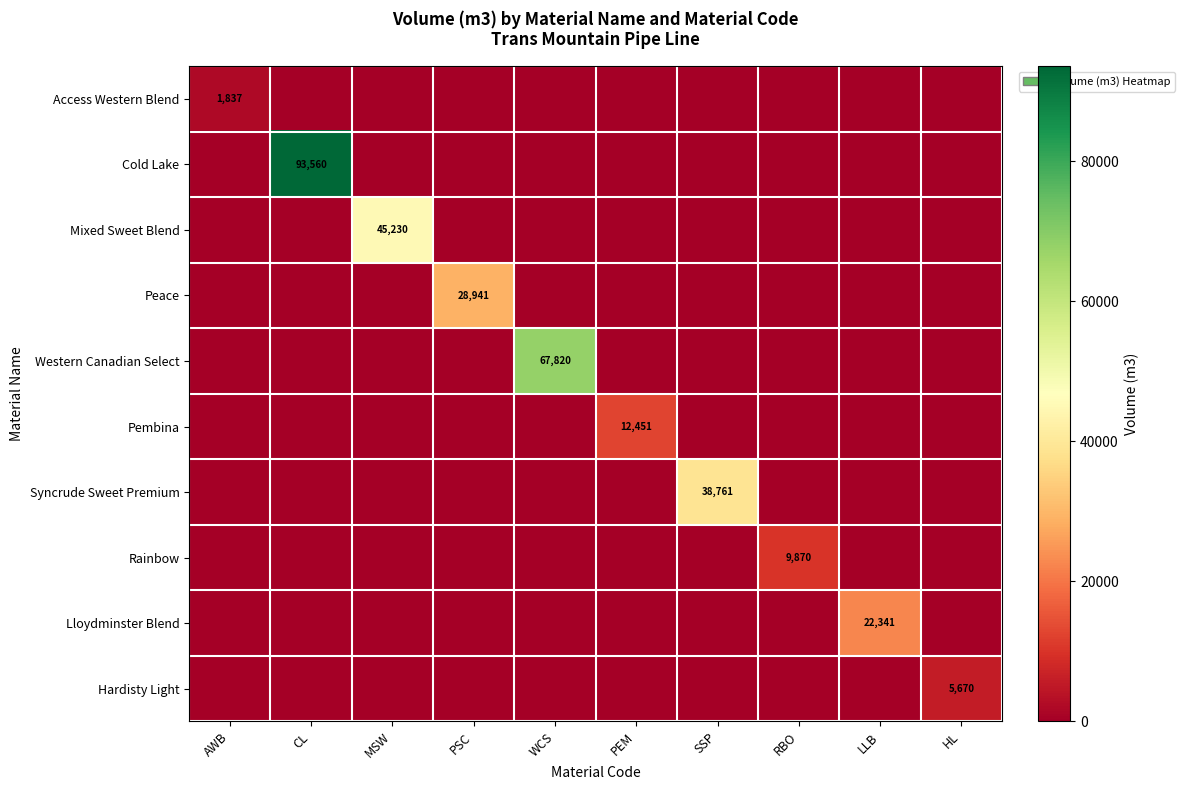

True or false: Mixed Sweet Blend has a value of 45230 at MSW.

True